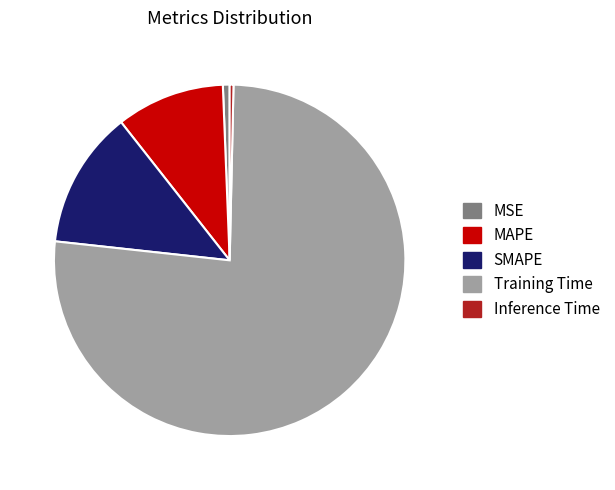

Which category has the biggest portion of the pie?

Training Time